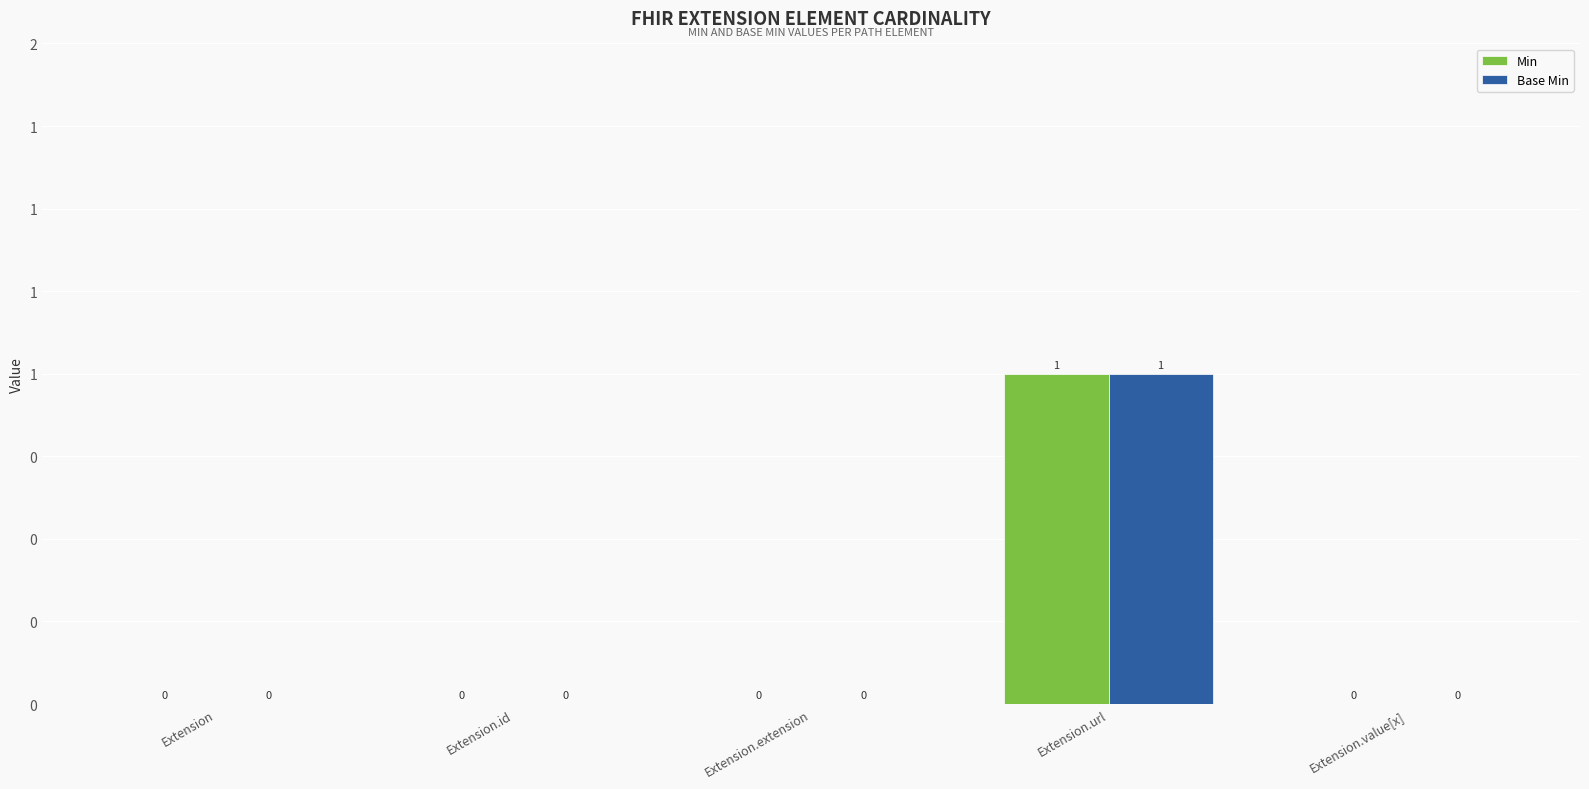

Are the bars horizontal?

No